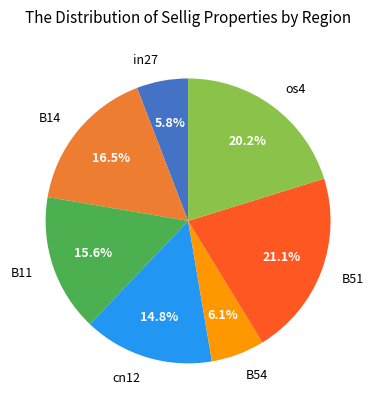

What is the largest slice in the pie chart?

B51